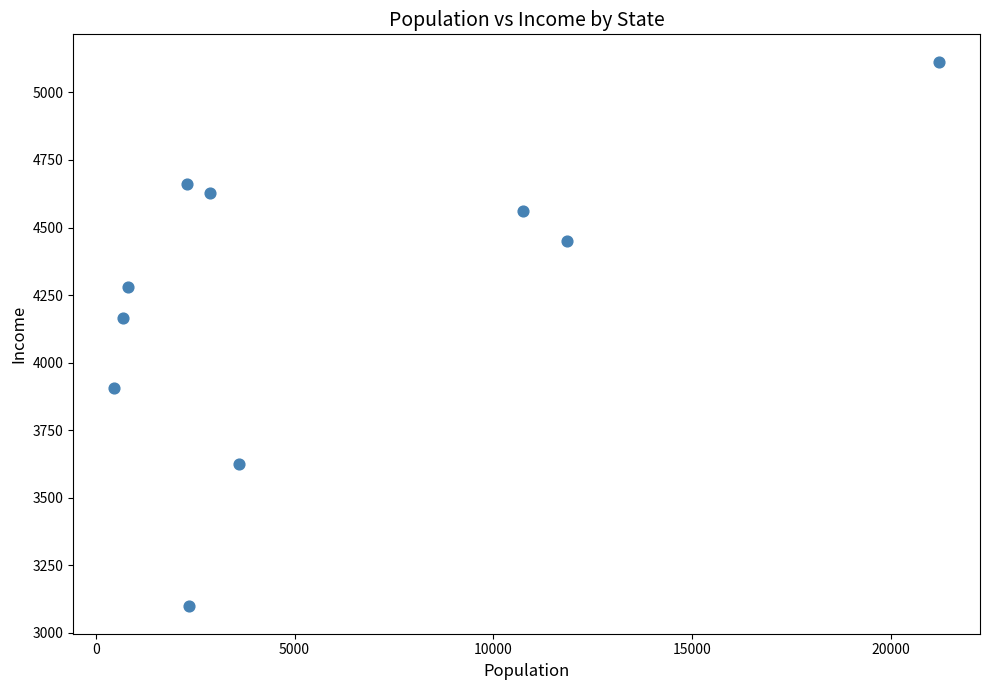

What is the range of X values (max minus min)?

20726